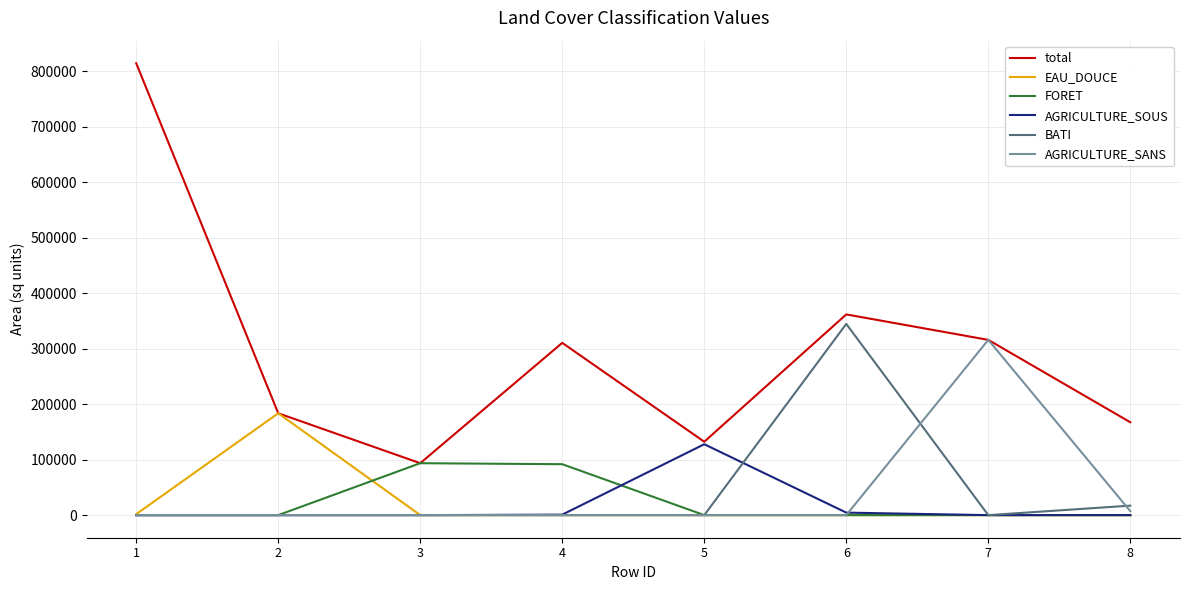

Which series has the largest total across all categories?

total